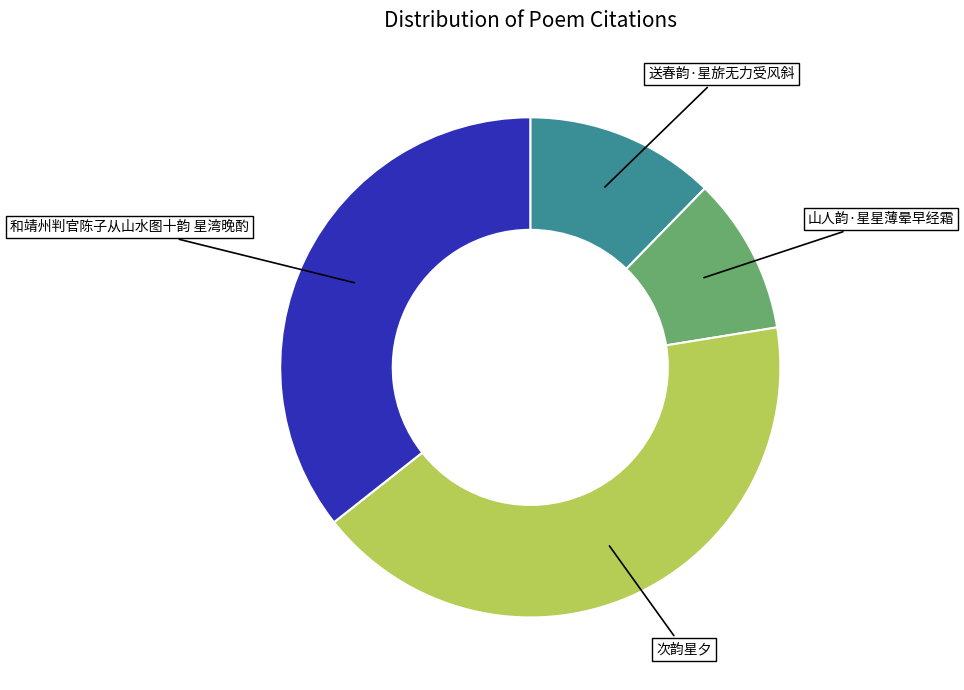

Is there any slice that represents more than half of the pie?

No